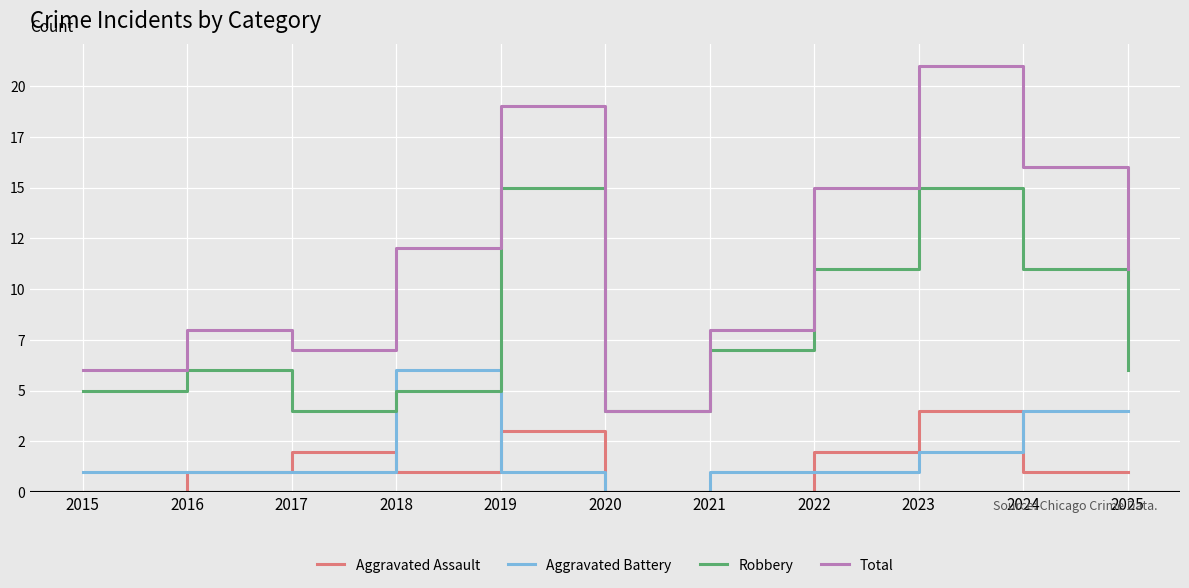

True or false: Aggravated Assault and Total intersect in this chart.

False